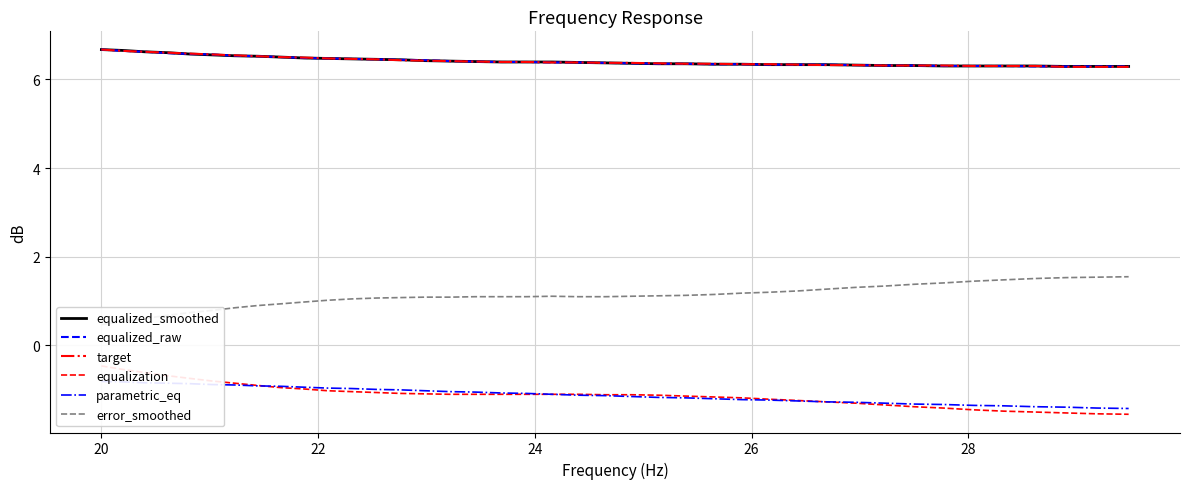

Does the chart display data point markers on the line(s)?

No